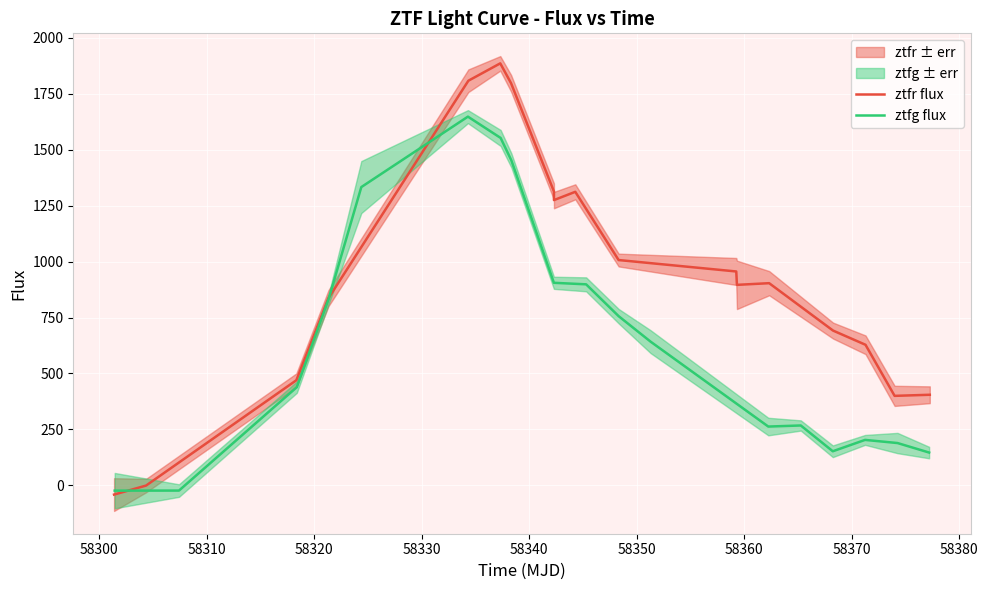

What is the smallest value displayed?

-41.2